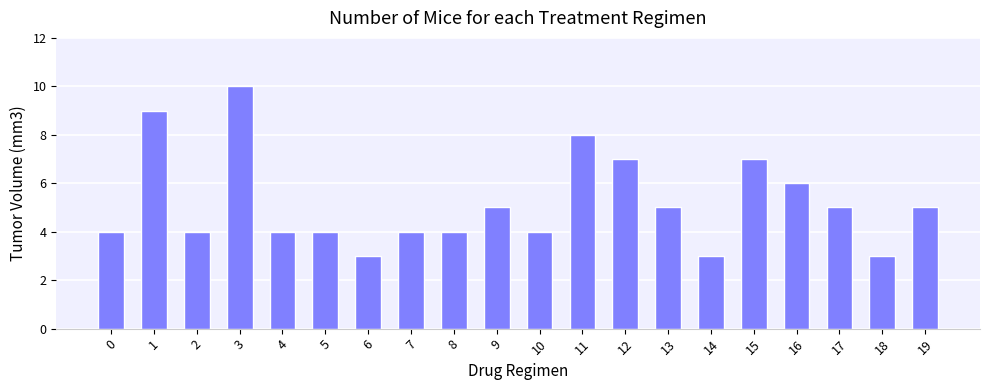

What is the difference between the maximum and minimum values?

7